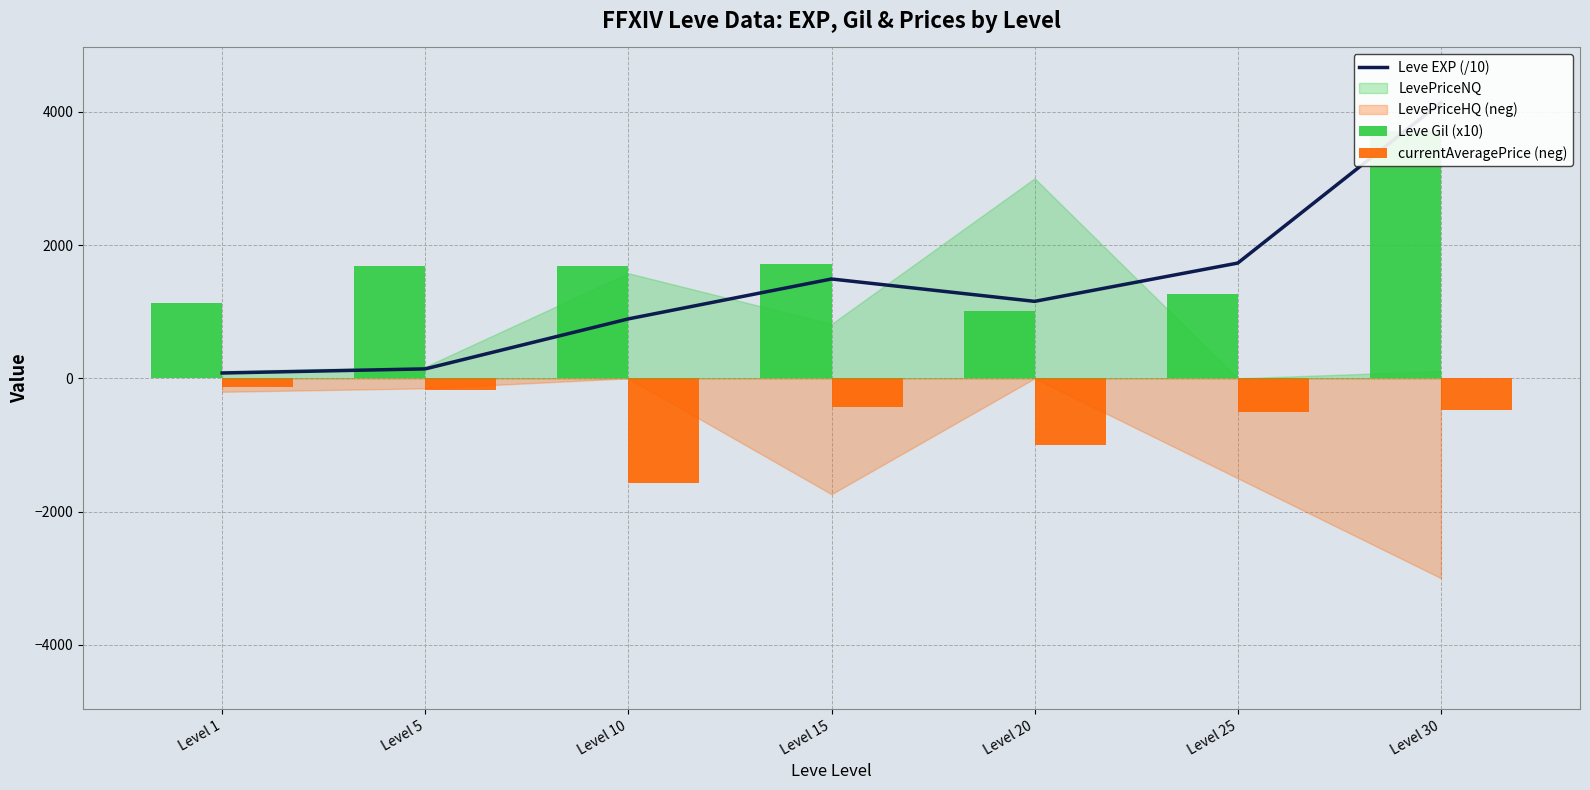

Does the chart contain stacked bars?

No